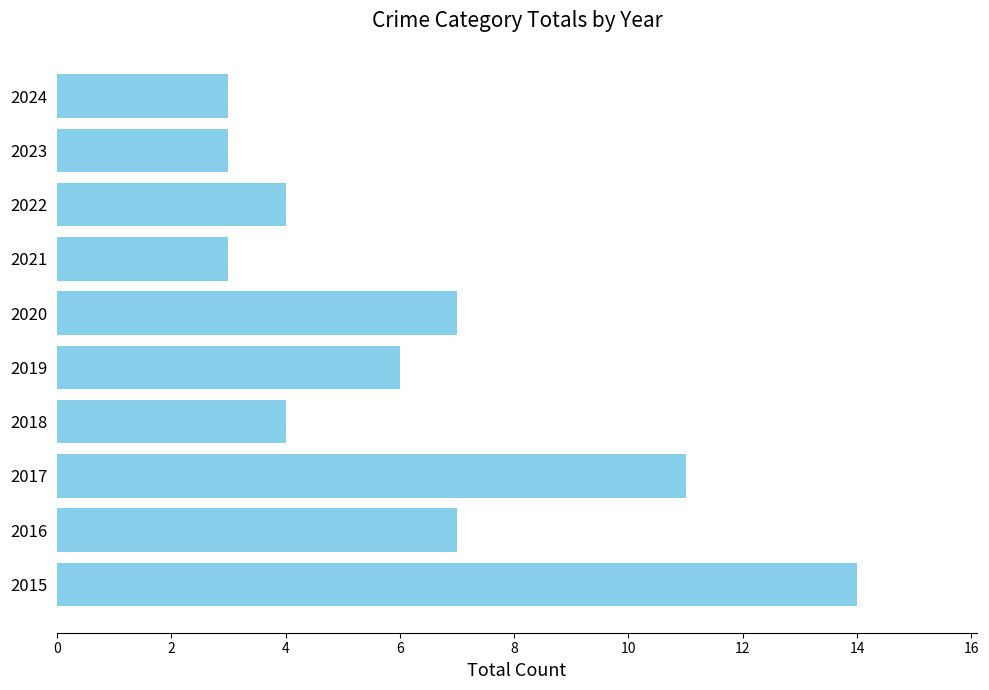

What is the sum of the values at 2020 and 2022?

11